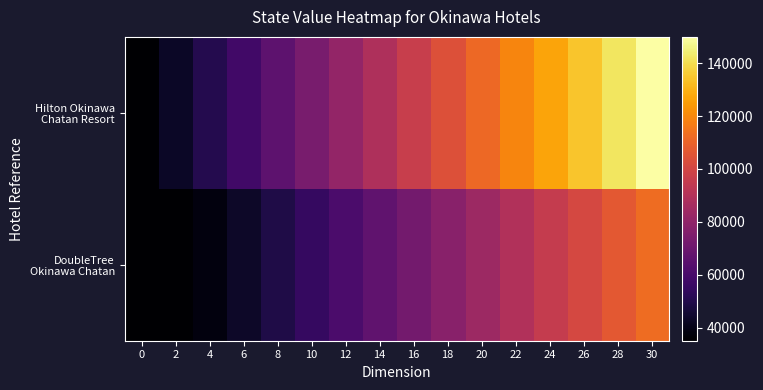

What is the total value across all series at 16?

168583.3